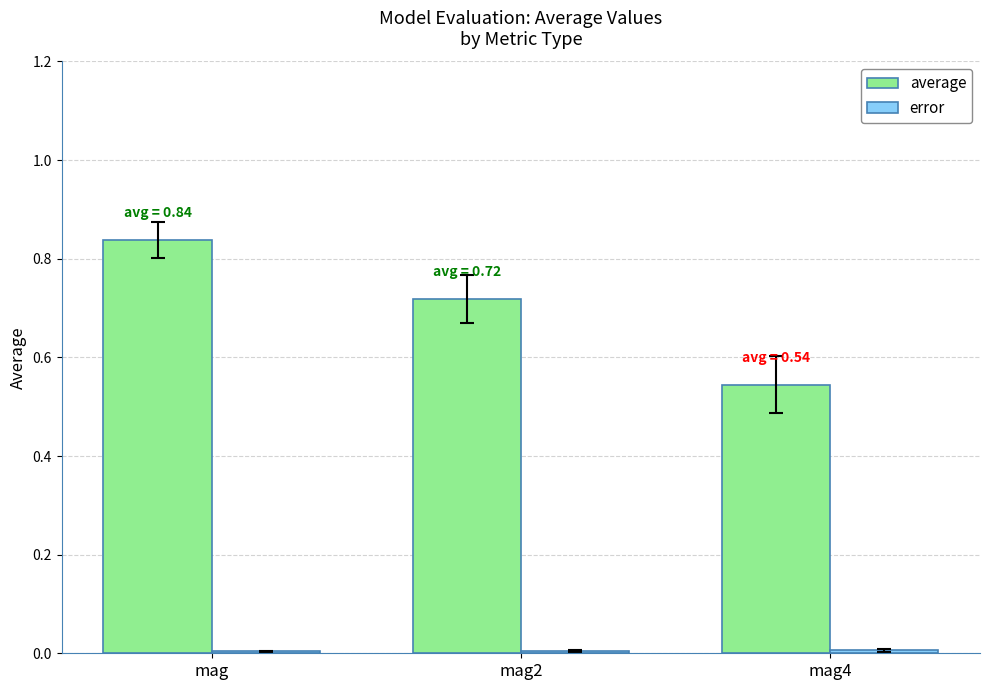

Which category has the highest value in the average series?

mag